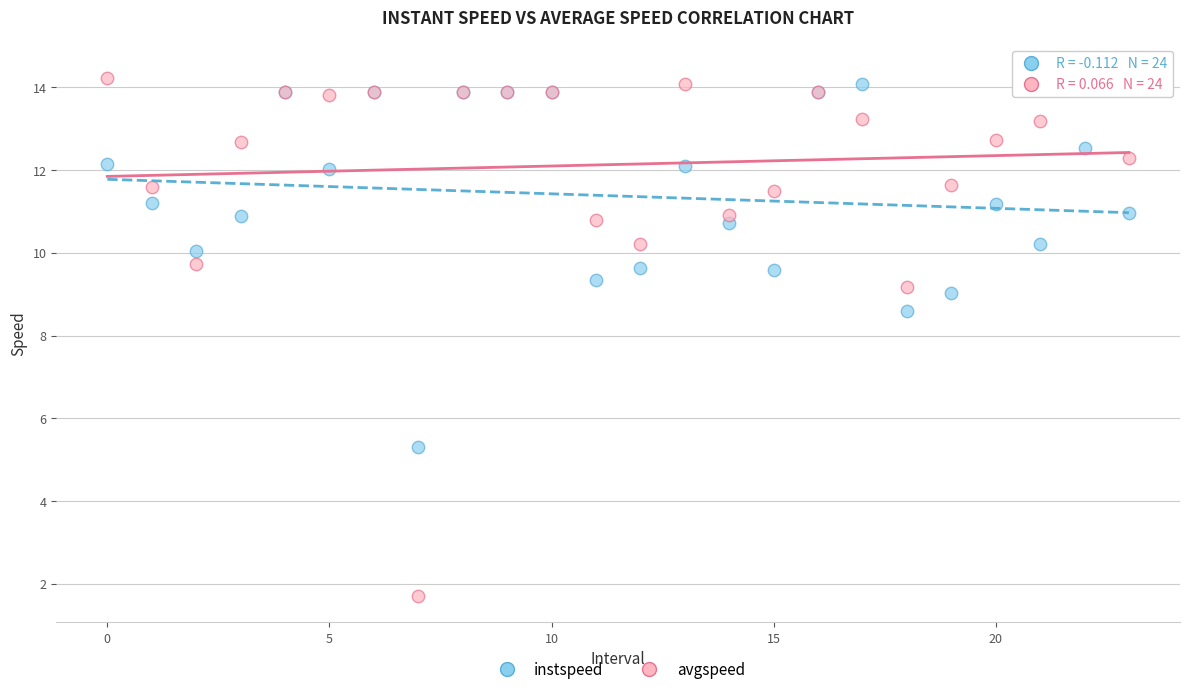

What are all the series names shown in the legend?

instspeed, avgspeed